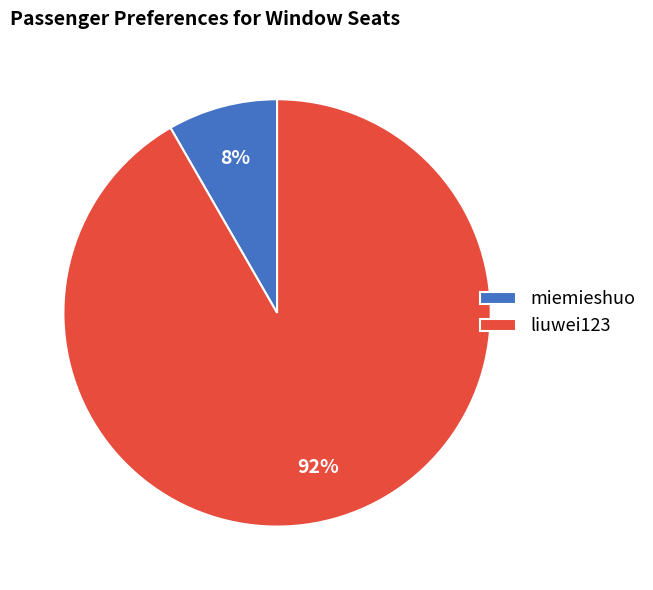

Is it true that miemieshuo is 8% of the pie?

True